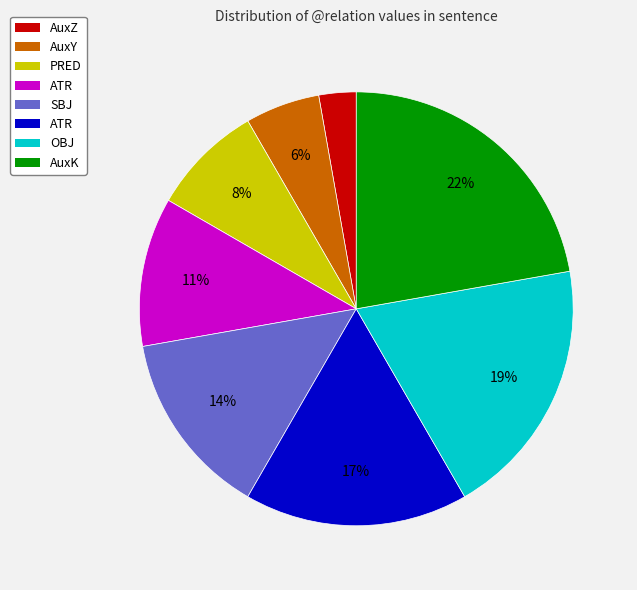

To the nearest percent, what is the average slice percentage?

12%